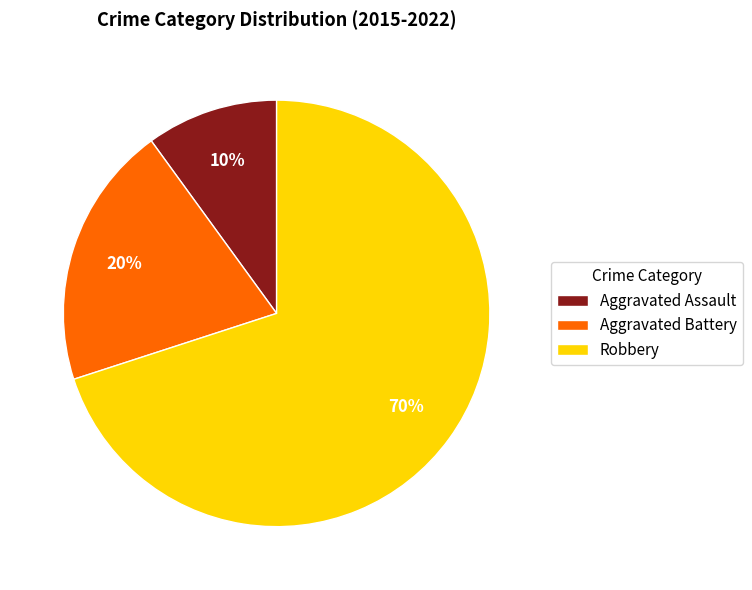

Is there any slice that represents more than half of the pie?

Yes